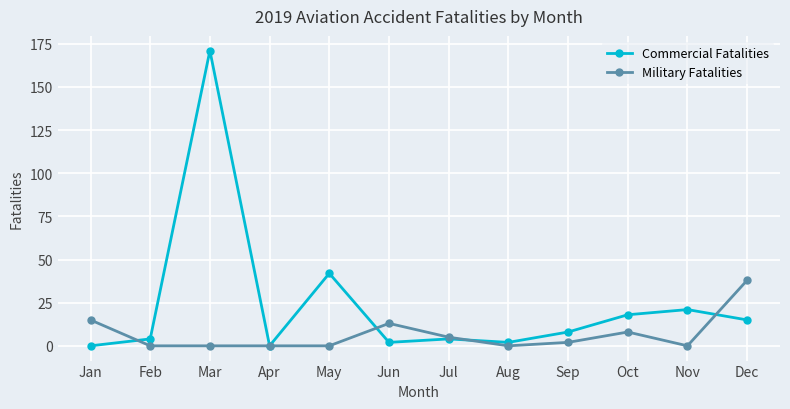

Which label corresponds to the largest value in the chart?

Mar